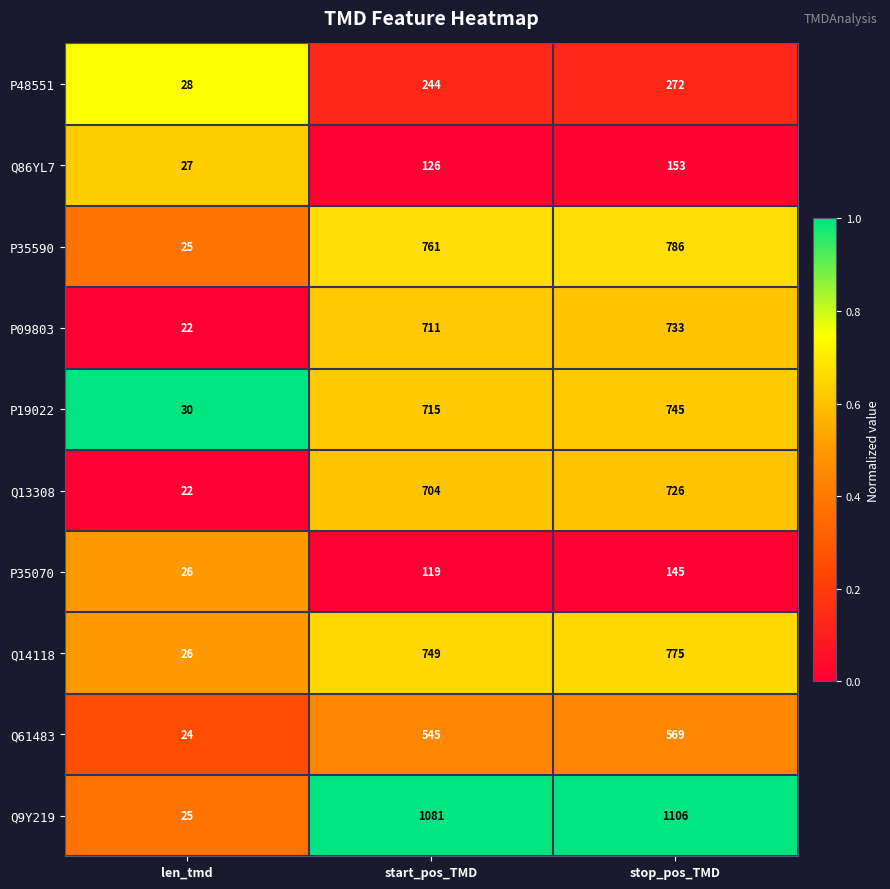

Reading left to right, extract all data points from this chart.

P48551: 28	244	272
Q86YL7: 27	126	153
P35590: 25	761	786
P09803: 22	711	733
P19022: 30	715	745
Q13308: 22	704	726
P35070: 26	119	145
Q14118: 26	749	775
Q61483: 24	545	569
Q9Y219: 25	1081	1106